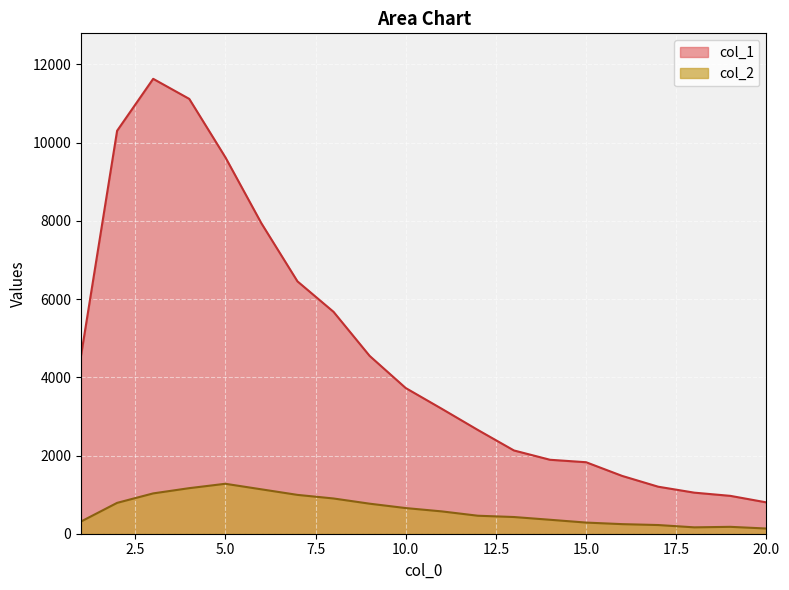

List the series in order of their peak value, lowest first.

col_2, col_1